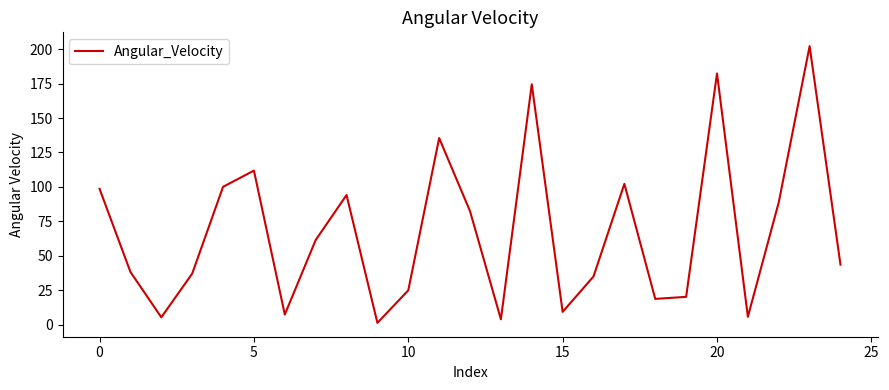

What is the difference between the maximum and minimum values?

200.7